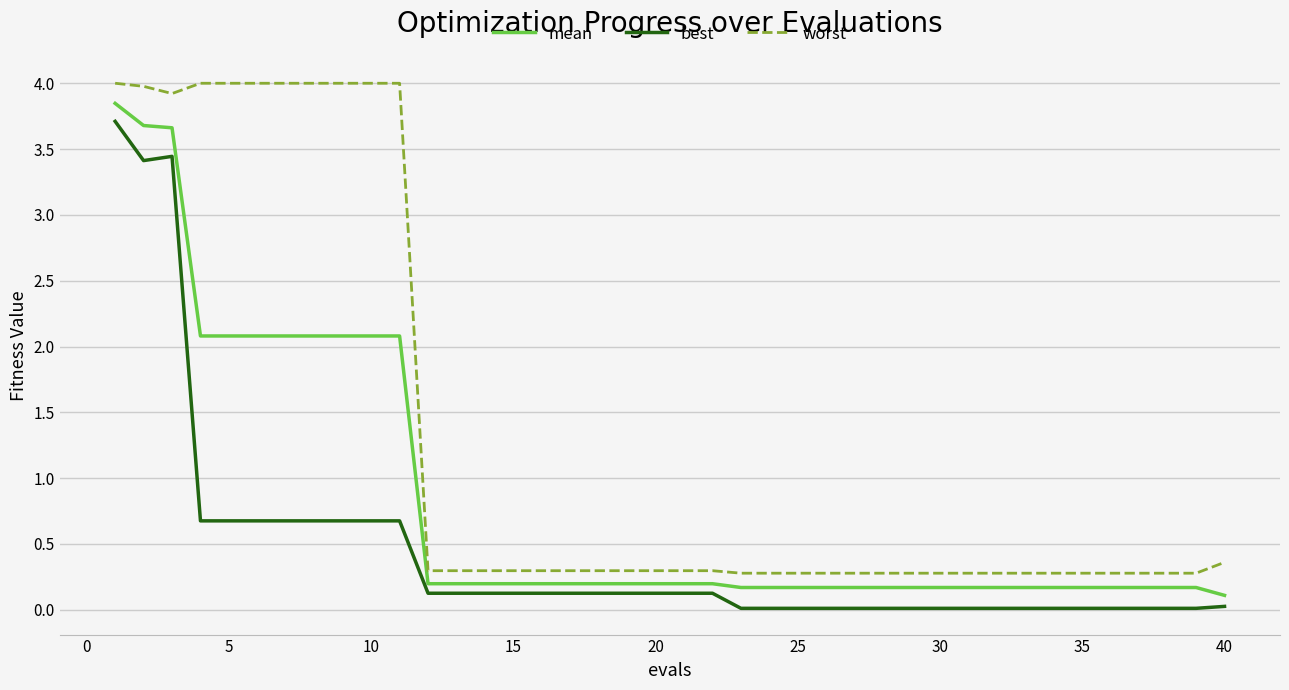

Which series has the largest total across all categories?

worst